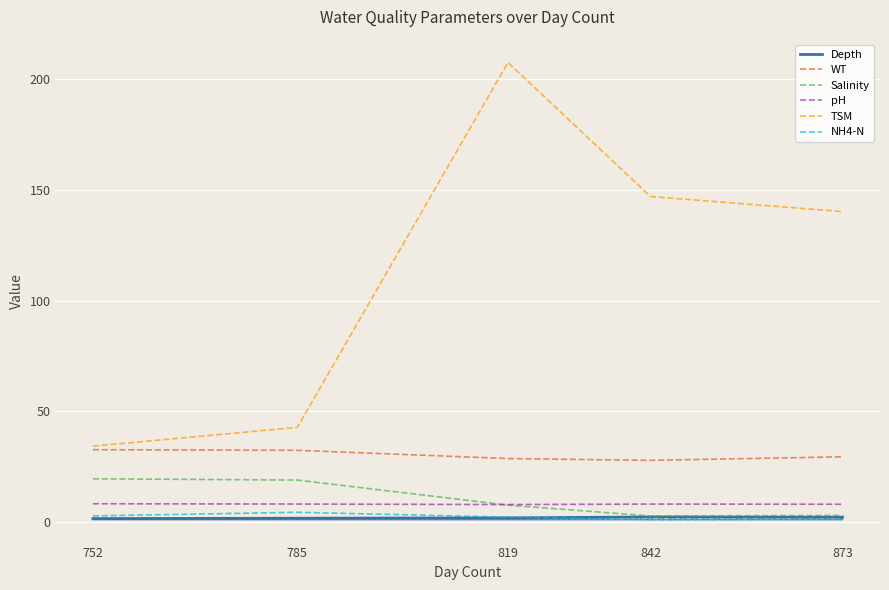

What is the sum of the Depth values at 785 and 752?

3.4